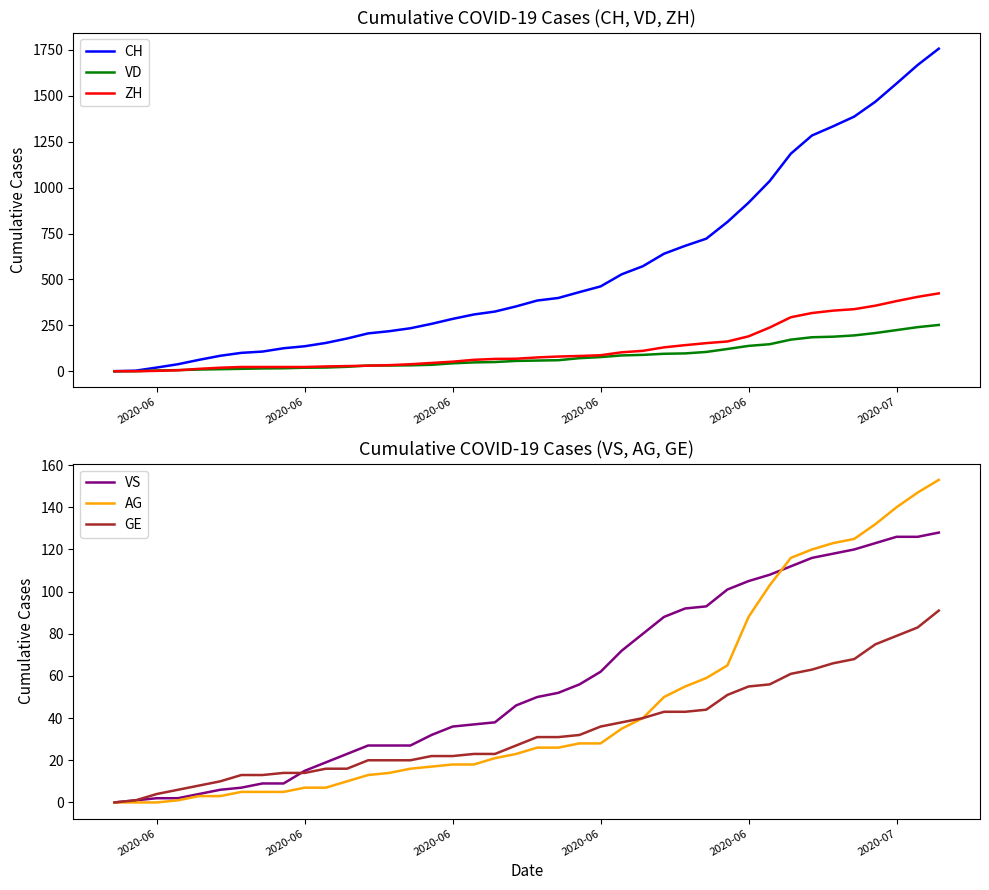

Which label corresponds to the smallest value in the chart?

2020-06